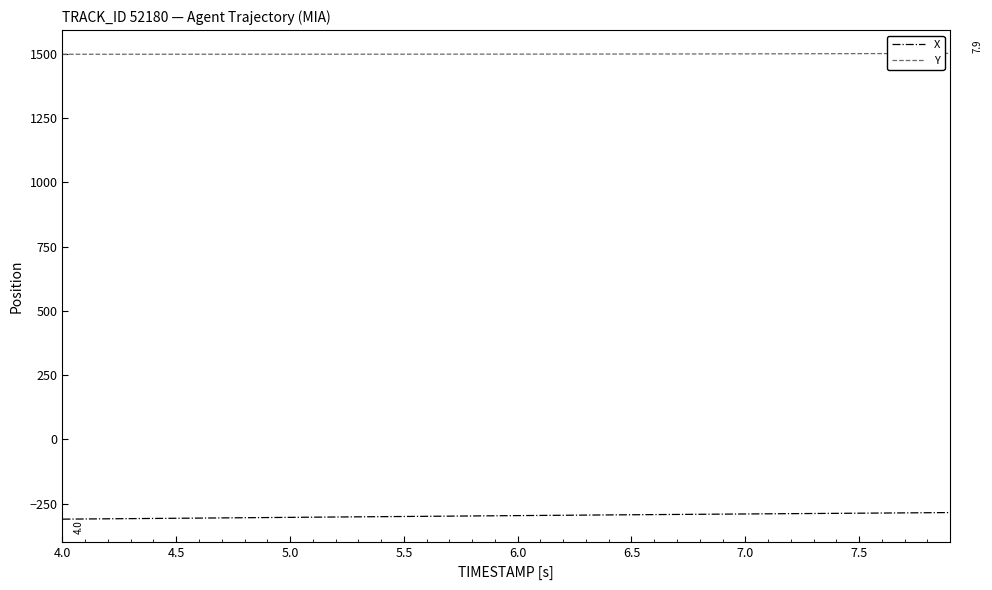

List the series in order of their peak value, lowest first.

X, Y